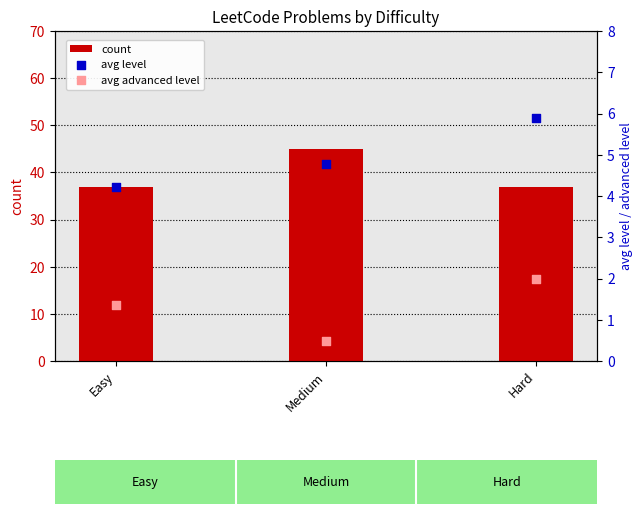

Which series contains the lowest Y value?

avg advanced level